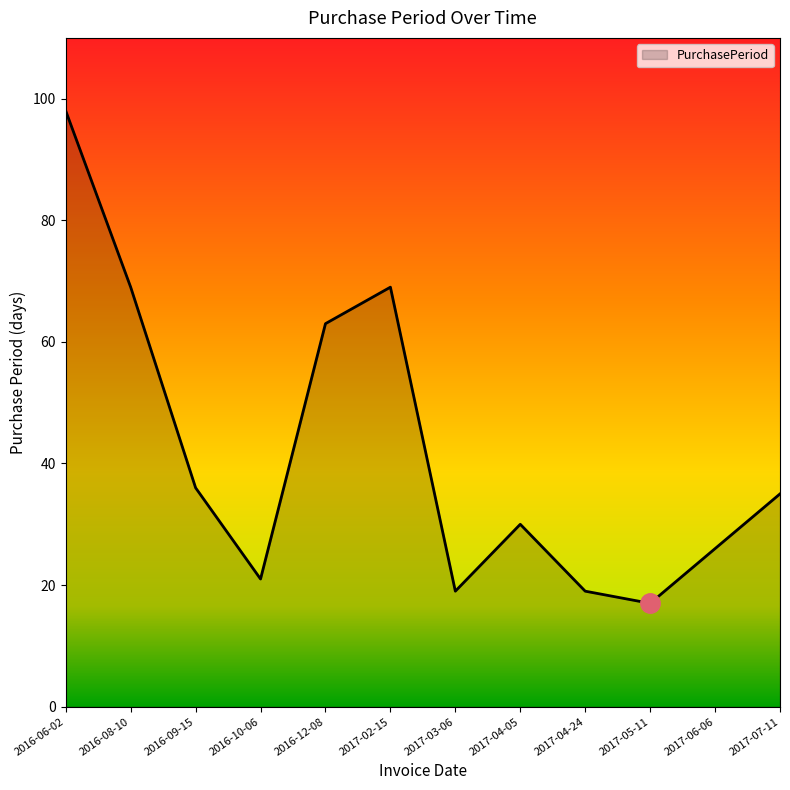

What is the difference between the values at 2017-04-05 and 2017-07-11?

5